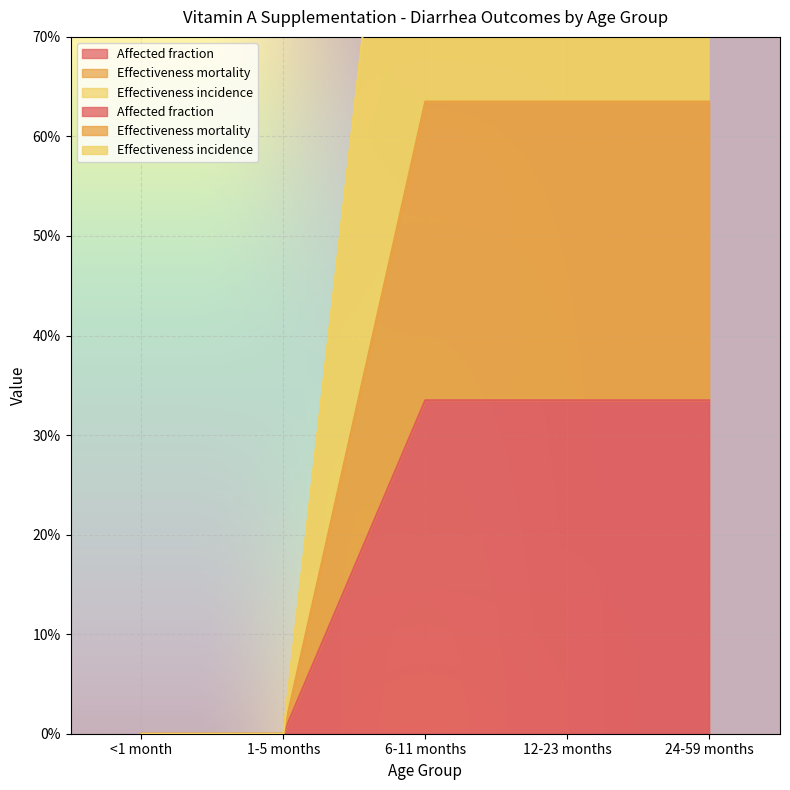

What is the average value of the Effectiveness mortality series?

0.2